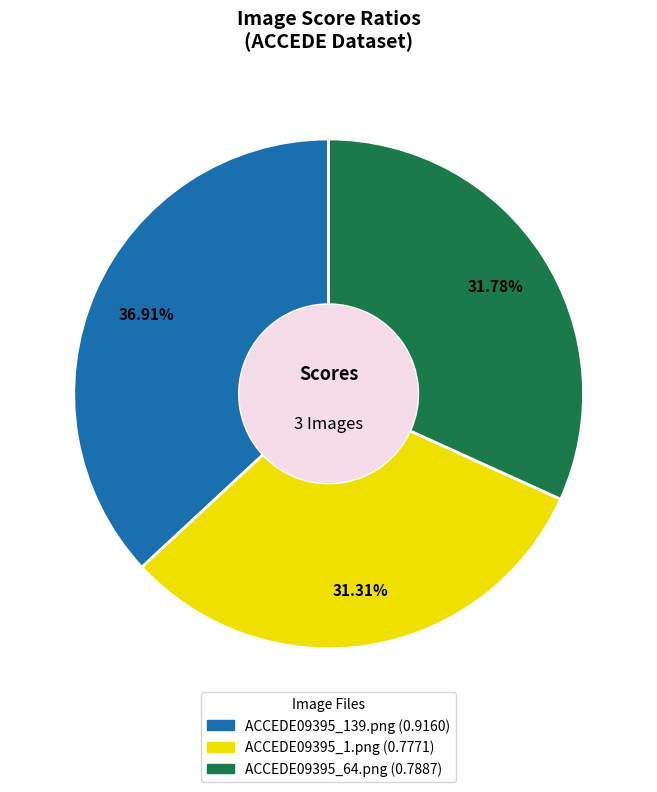

Do ACCEDE09395_64.png and ACCEDE09395_1.png together represent more than half of the pie?

Yes